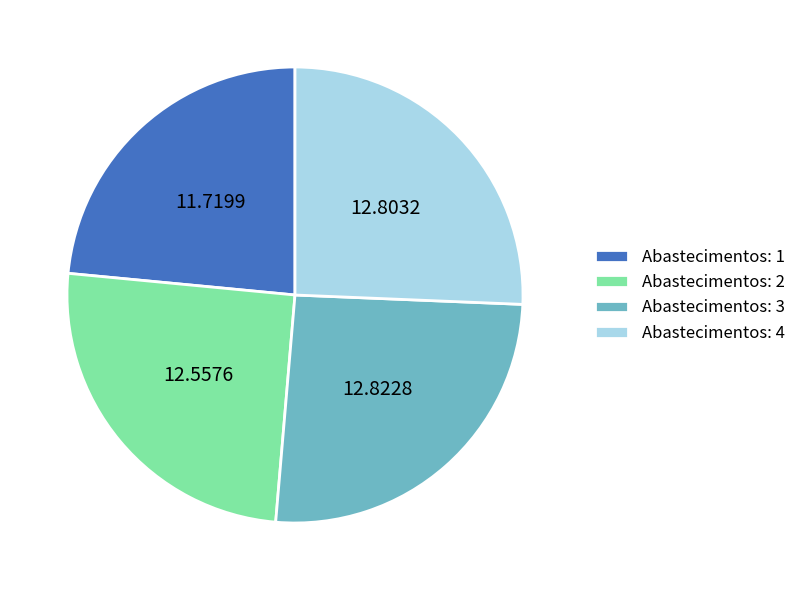

Count the number of slices in the pie.

4